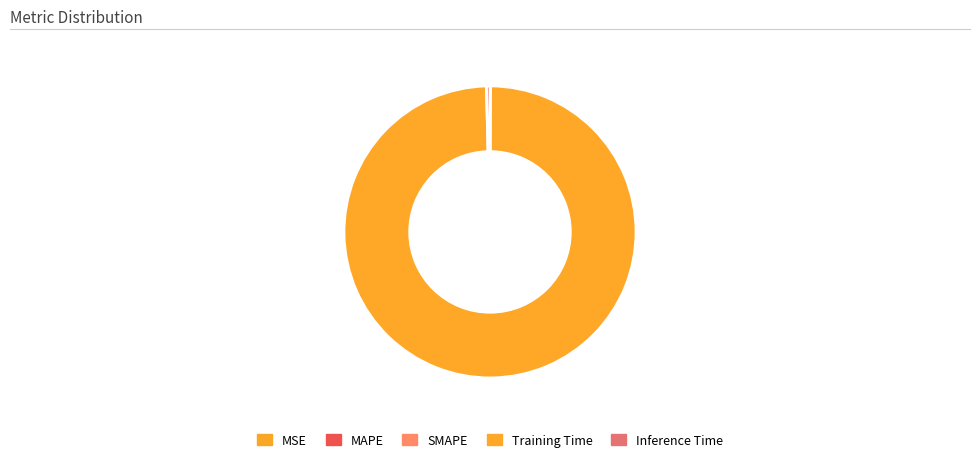

How many segments does this pie chart have?

5